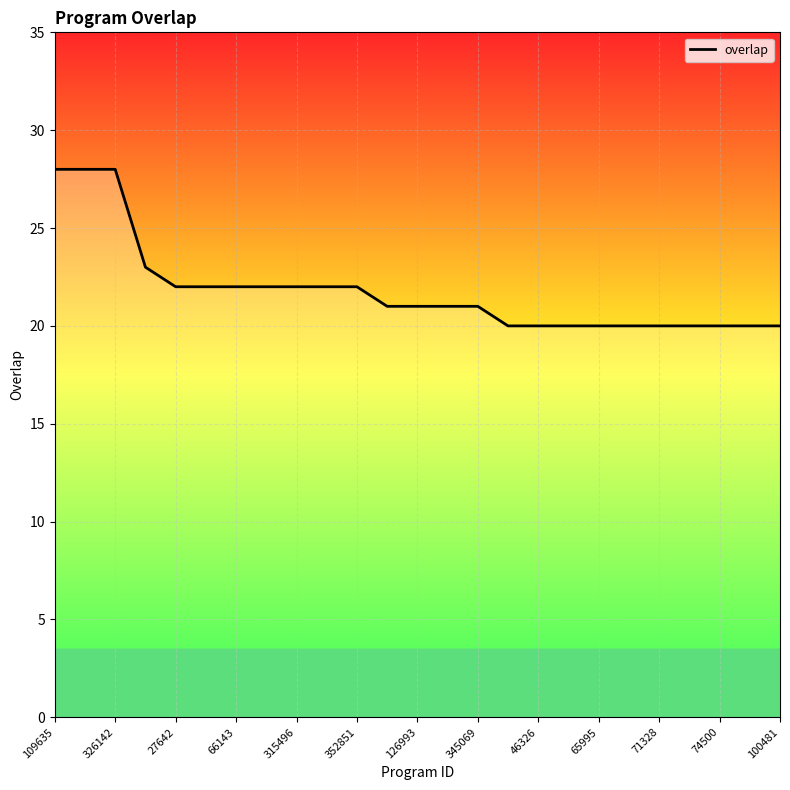

What is the greatest value displayed?

28